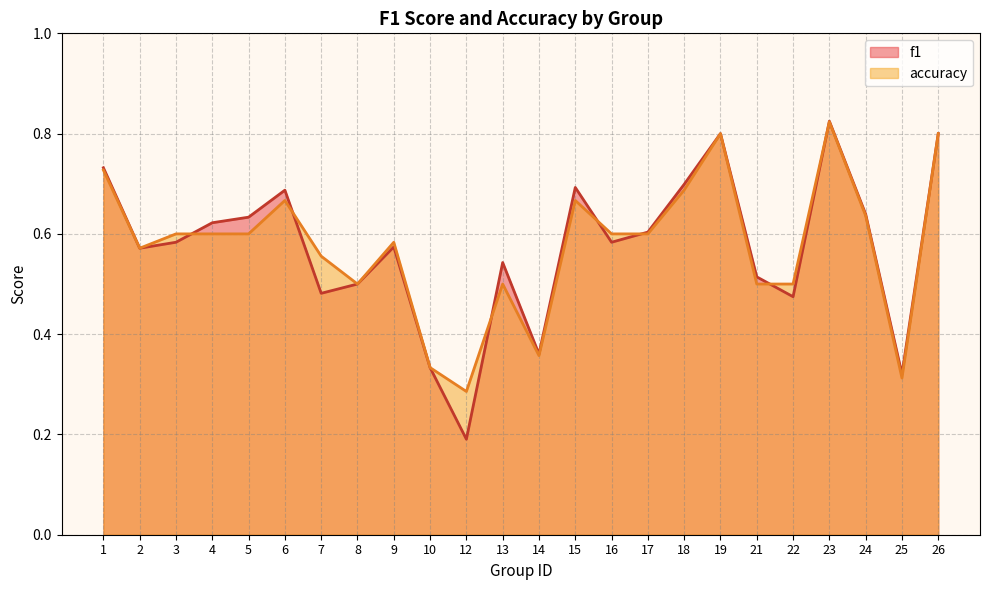

Where do accuracy and f1 first cross each other?

3 and 4